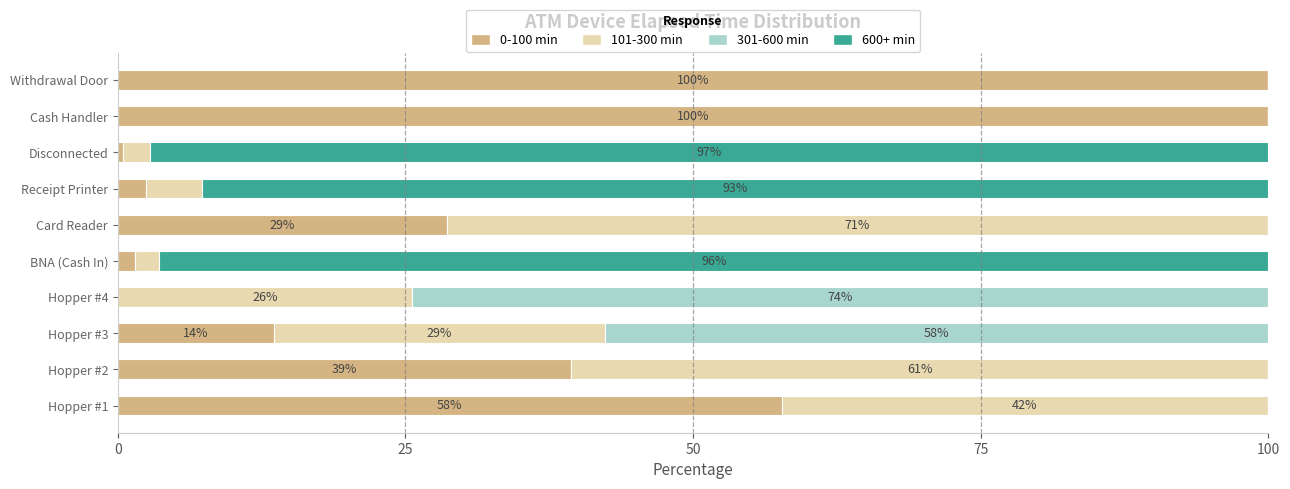

What is the total value across all series at Hopper #2?

100.0